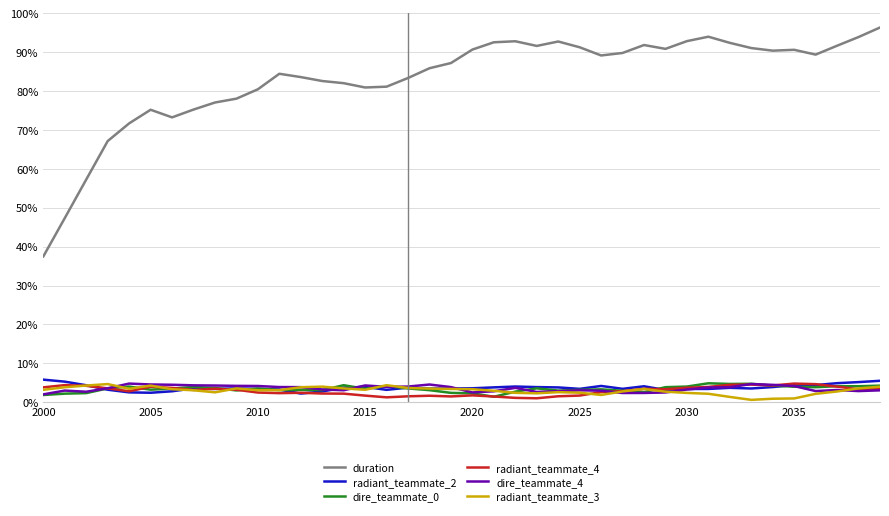

At which label does duration reach its minimum?

2000